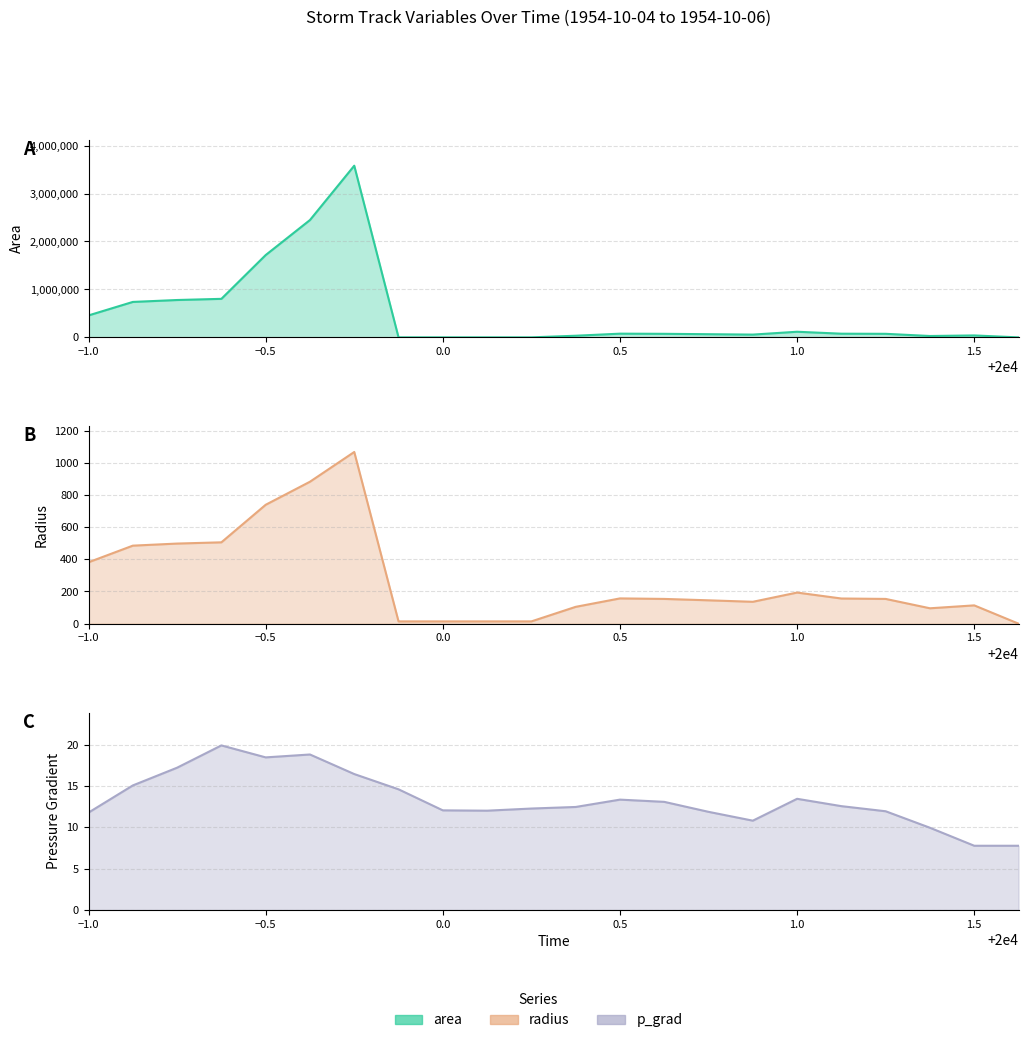

What are all the series names shown in the legend?

area, radius, p_grad